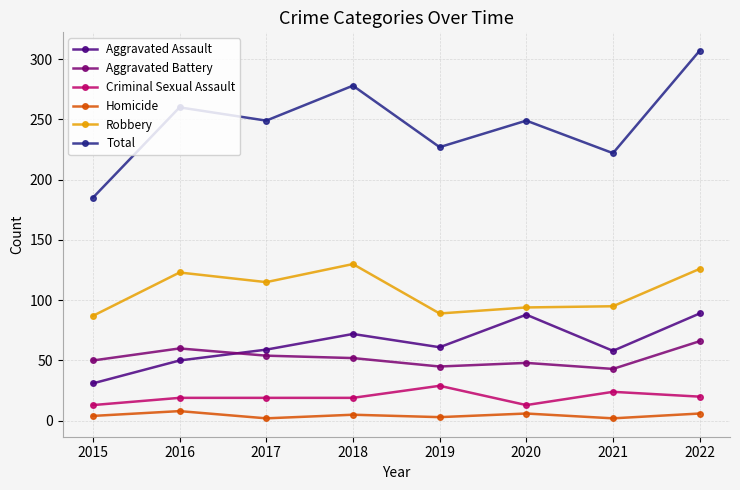

Which category has the highest value in the Aggravated Battery series?

2022